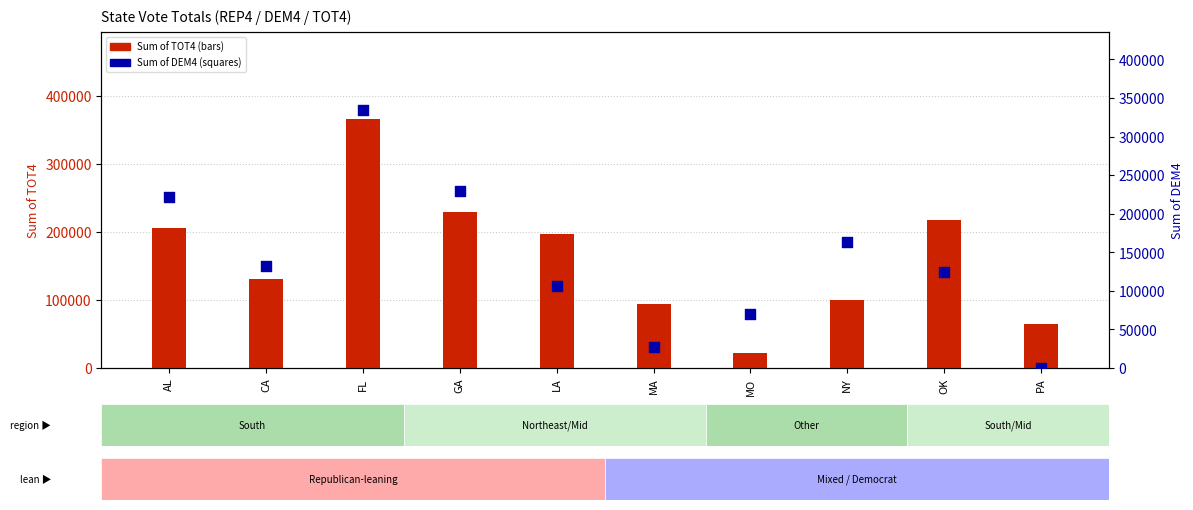

Which series has the largest total across all categories?

Sum of TOT4